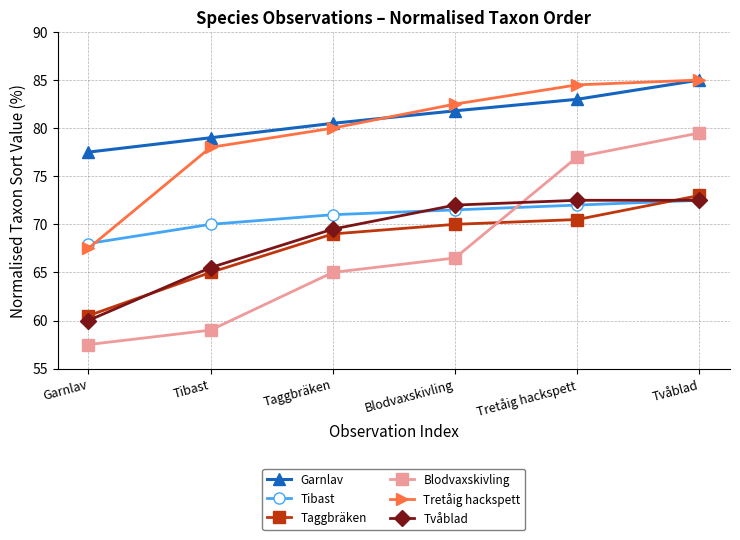

Which series changed the most between Taggbräken and Tretåig hackspett?

Blodvaxskivling